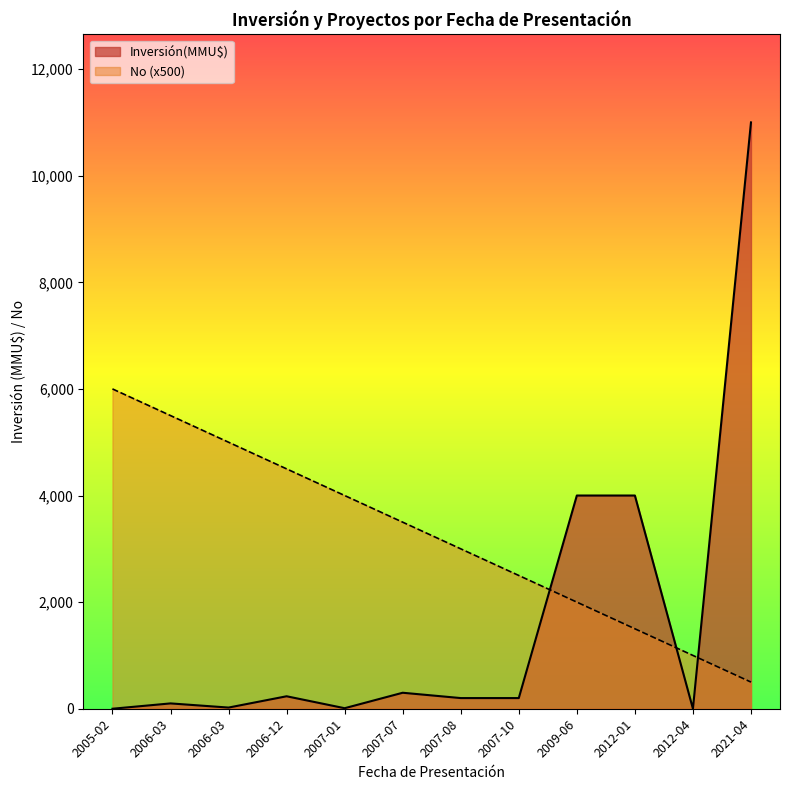

List the series in order of their overall mean, highest first.

No (x500), Inversión(MMU$)